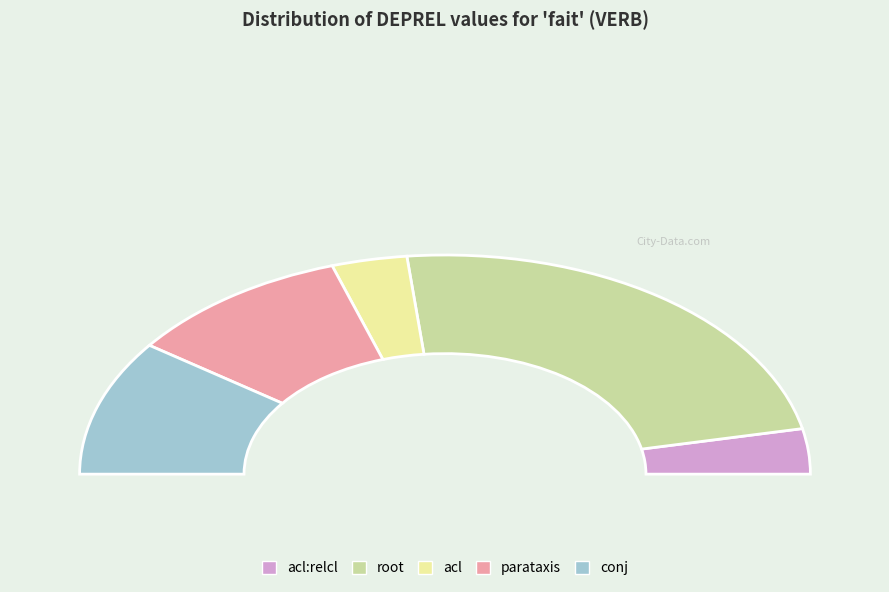

Is acl the majority of the pie?

No